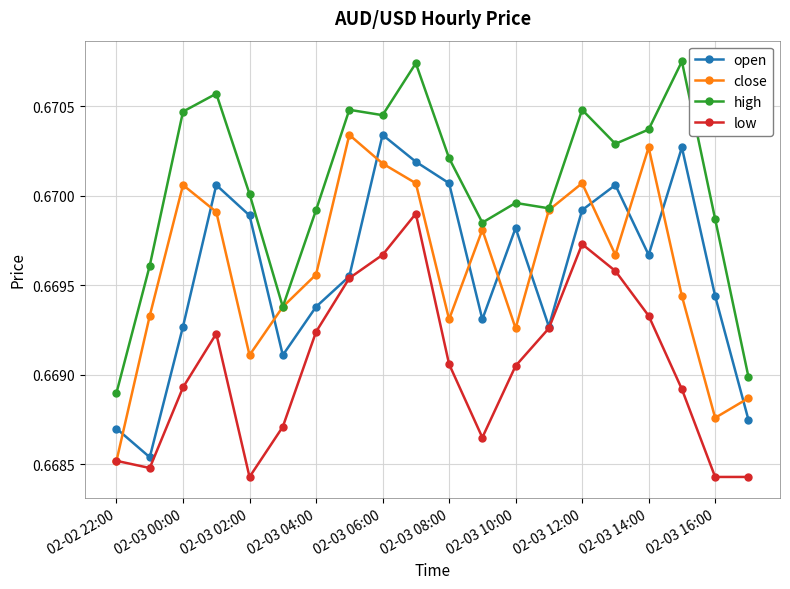

True or false: low and high cross at least once.

False